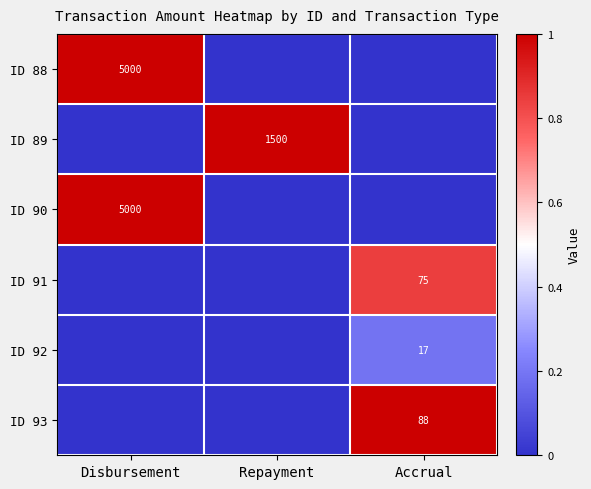

True or false: ID 92 has a value of 11 at Accrual.

False